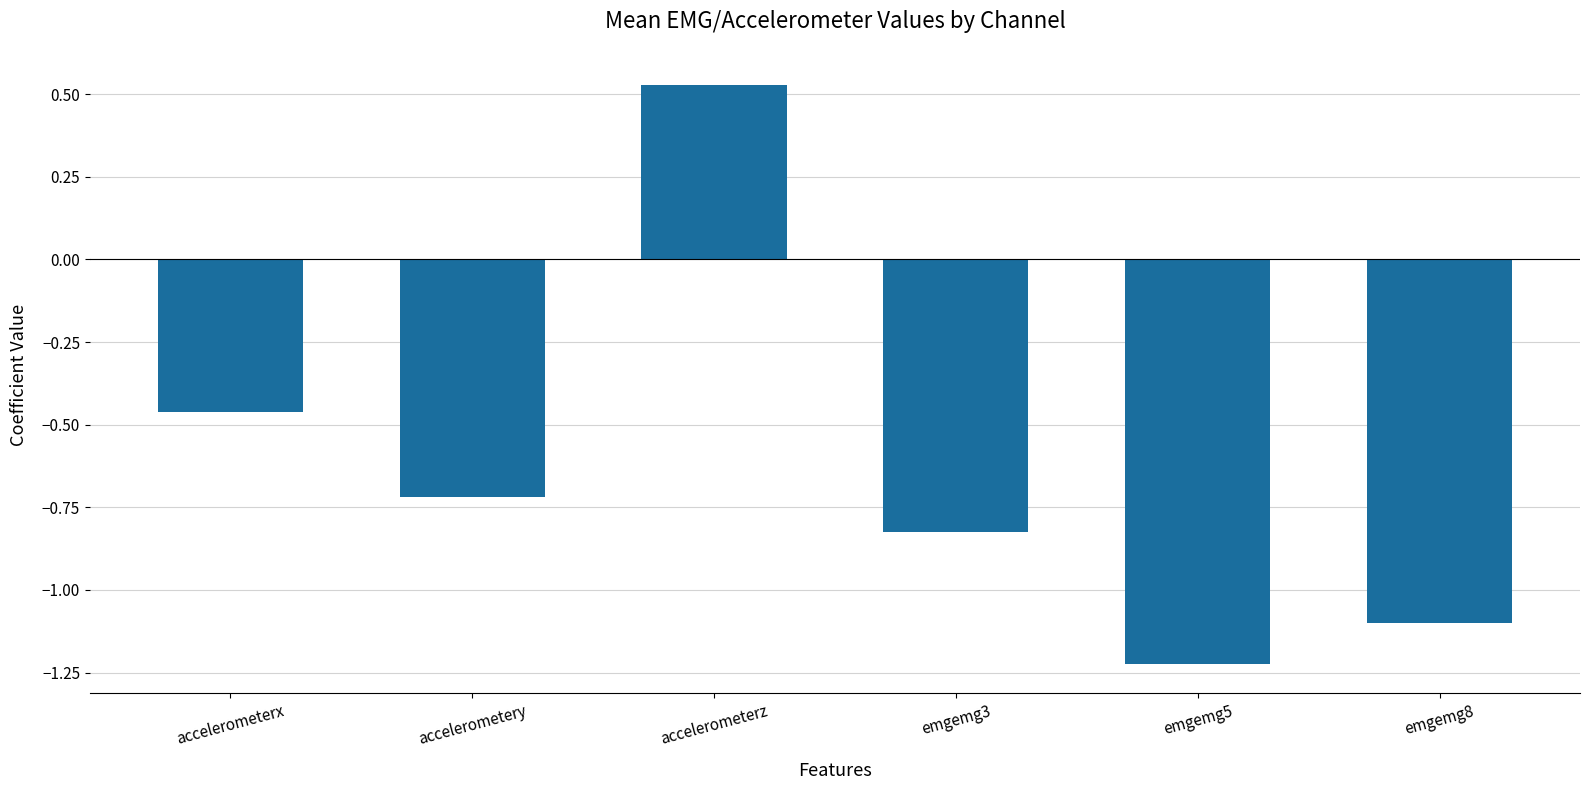

At which category does the chart reach its minimum across all series?

emgemg5